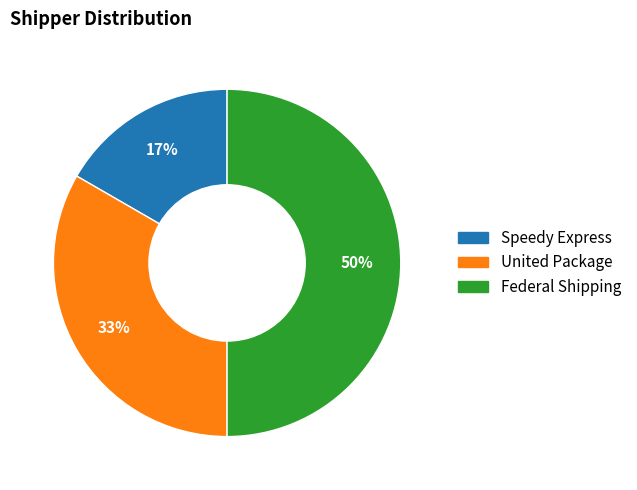

Is the sum of Speedy Express and Federal Shipping greater than half?

Yes